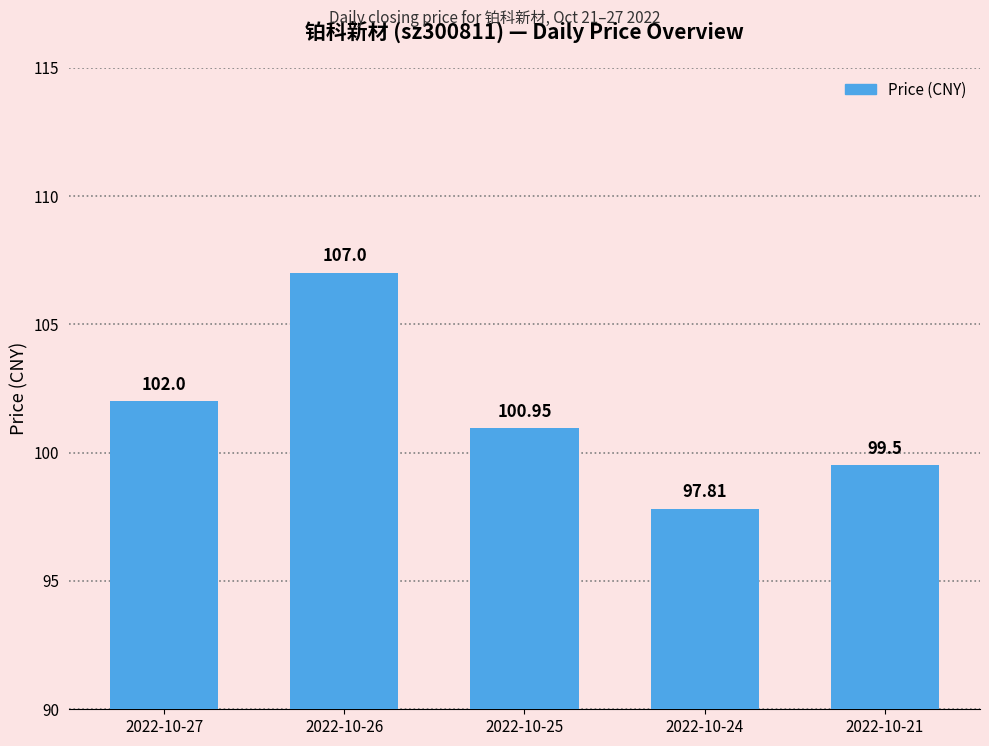

Count the number of values greater than 100.

3